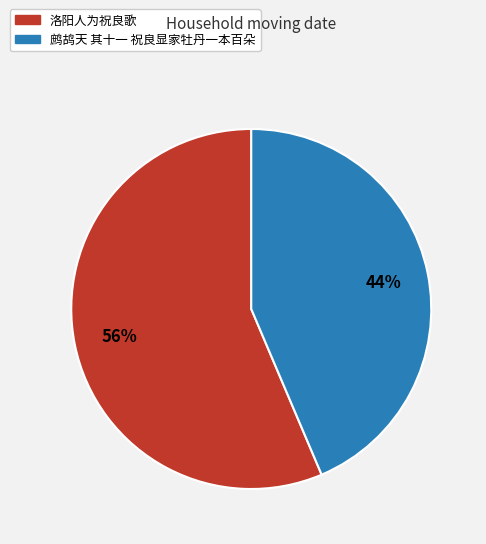

Between 洛阳人为祝良歌 and 鹧鸪天 其十一 祝良显家牡丹一本百朵, which is larger?

洛阳人为祝良歌